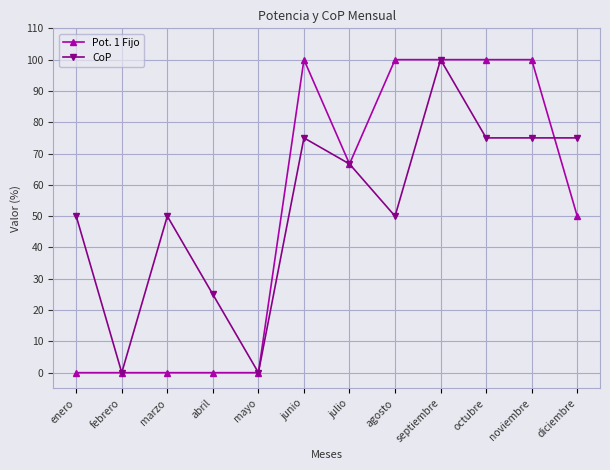

Reading left to right, transcribe all the data shown in this chart.

Pot. 1 Fijo: 0.0	0.0	0.0	0.0	0.0	100.0	66.7	100.0	100.0	100.0	100.0	50.0
CoP: 50.0	0.0	50.0	25.0	0.0	75.0	66.7	50.0	100.0	75.0	75.0	75.0